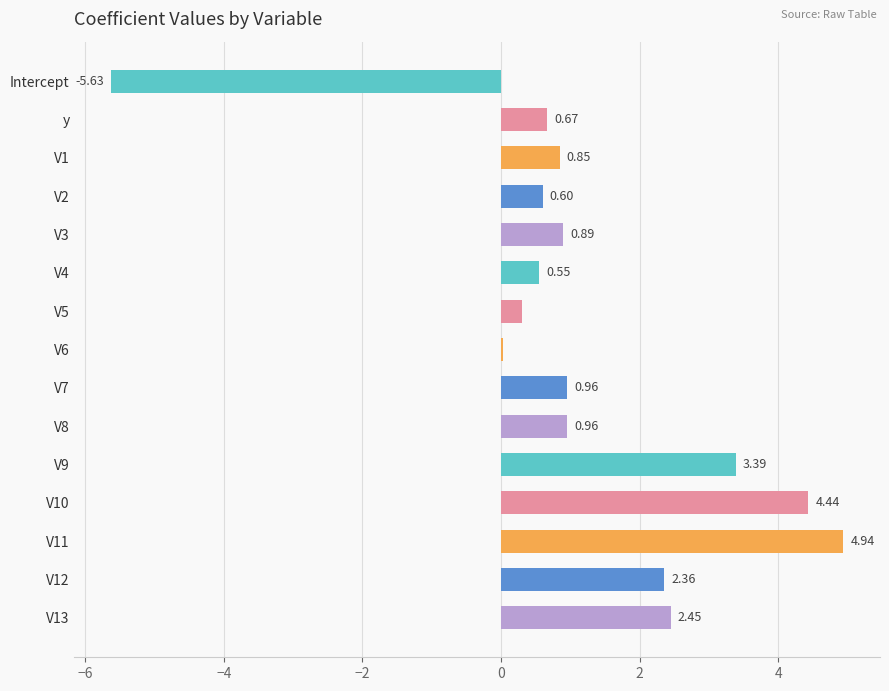

Count the number of categories in the chart.

15